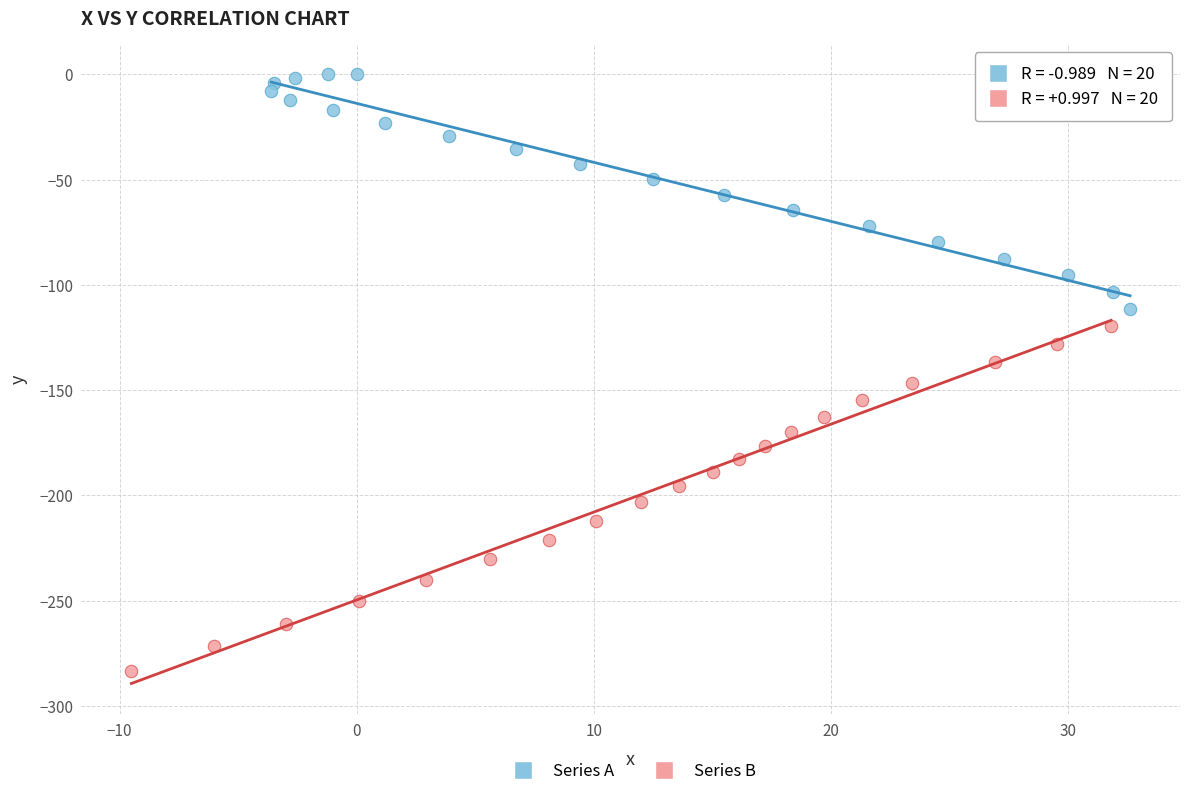

Which series contains the highest Y value?

Series A